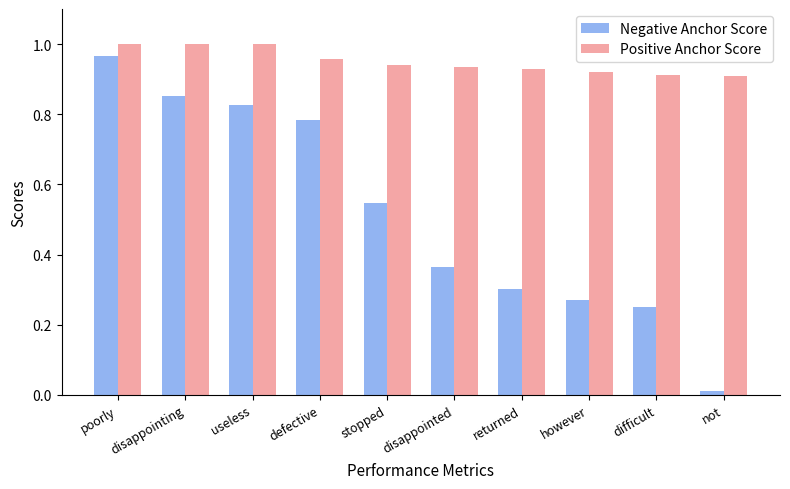

Between stopped and disappointed, which series saw the biggest shift?

Negative Anchor Score